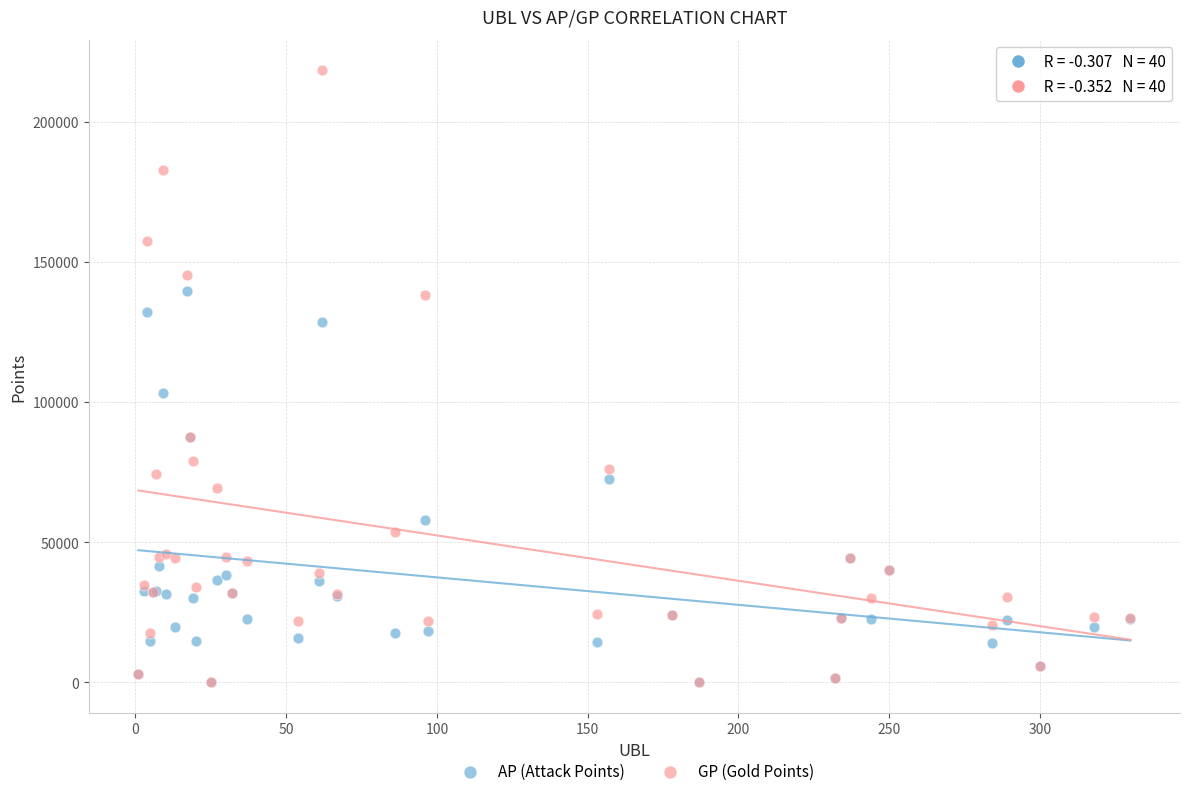

Which series contains the highest Y value?

GP (Gold Points)